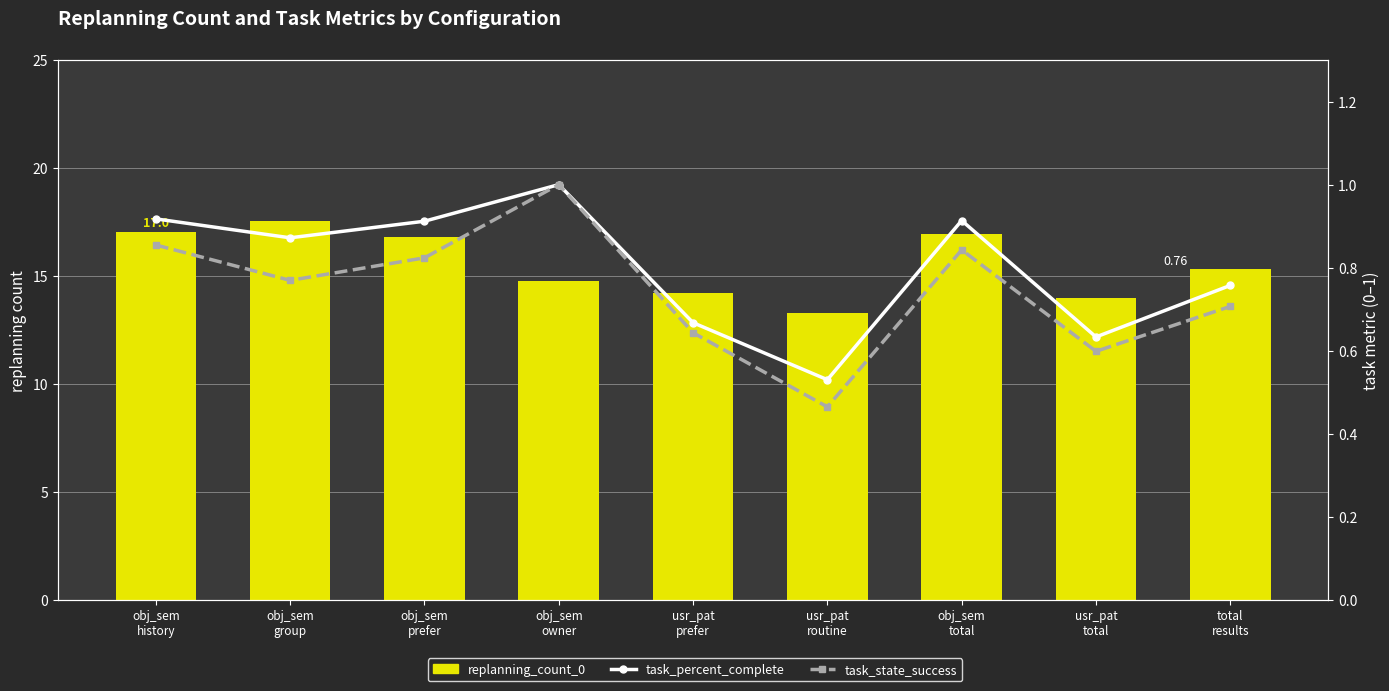

What value does the task_percent_complete series have at obj_sem
prefer?

0.9